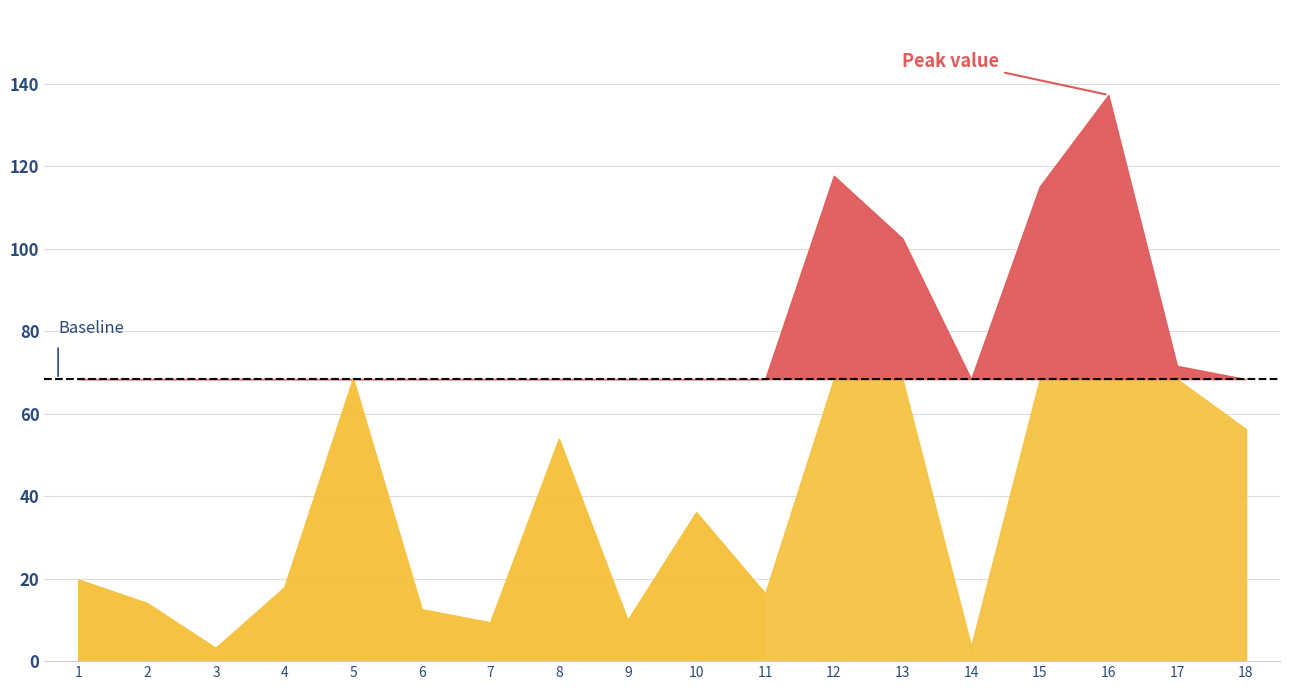

What is the greatest value displayed?

137.3